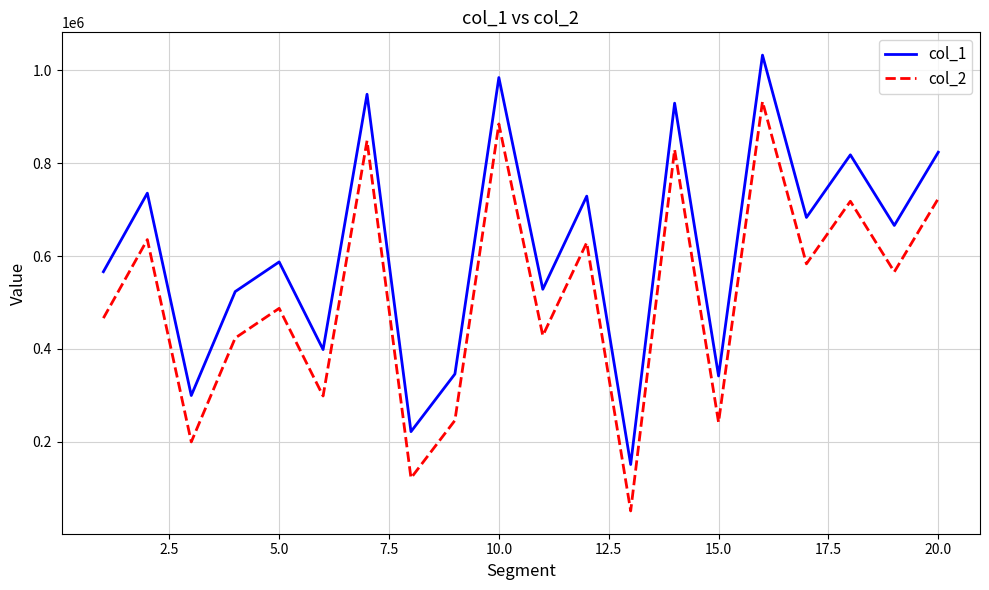

Count the number of data series in this chart.

2